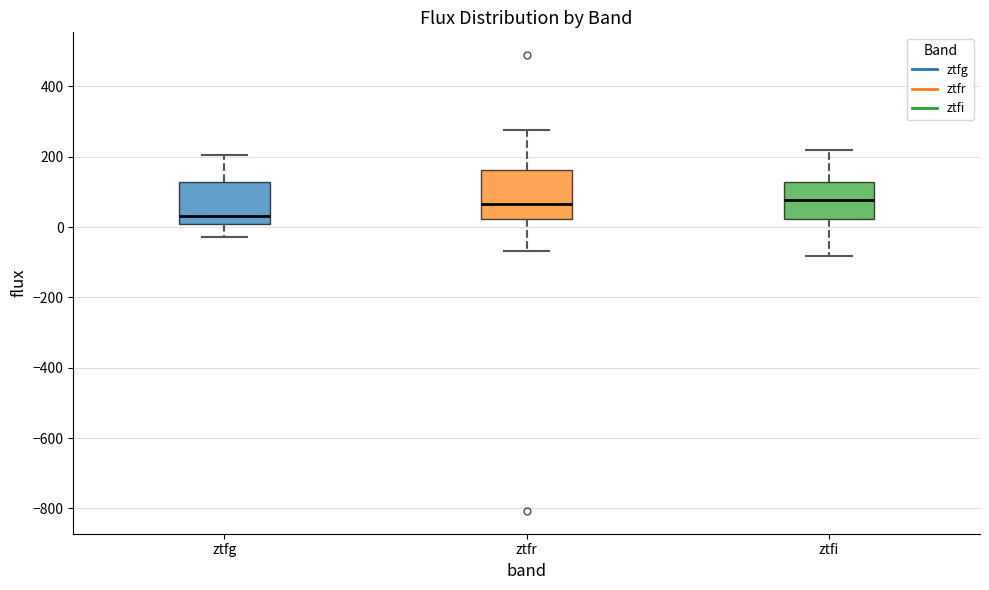

Where does the upper whisker of the box for ztfi end on the y-axis? The values are not printed on the chart, so give them approximately, as read against the axis.

220